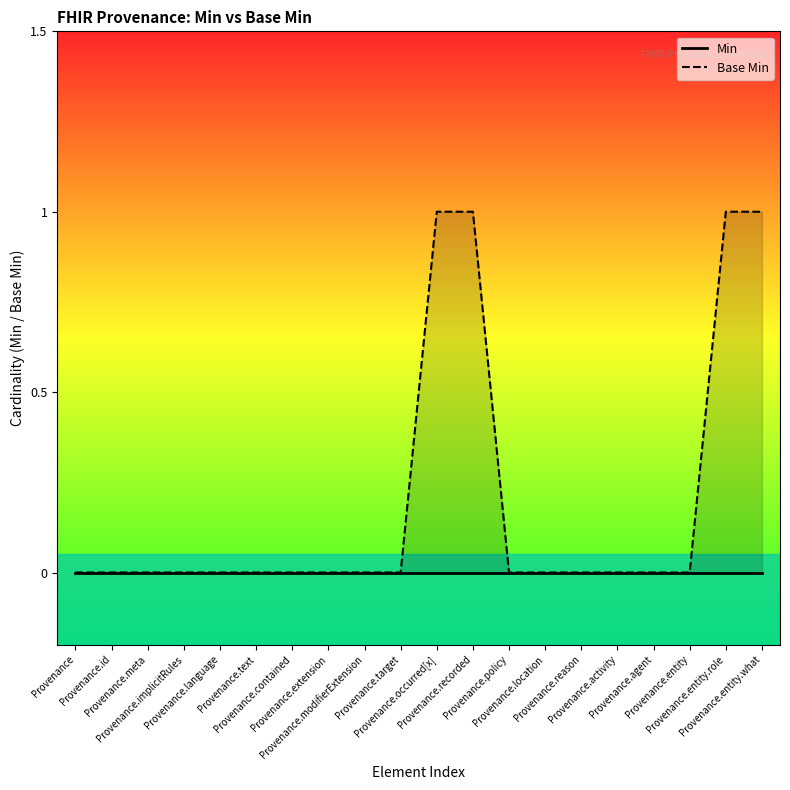

List the labels in order of Min value, largest first.

Provenance, Provenance.id, Provenance.meta, Provenance.implicitRules, Provenance.language, Provenance.text, Provenance.contained, Provenance.extension, Provenance.modifierExtension, Provenance.target, Provenance.occurred[x], Provenance.recorded, Provenance.policy, Provenance.location, Provenance.reason, Provenance.activity, Provenance.agent, Provenance.entity, Provenance.entity.role, Provenance.entity.what